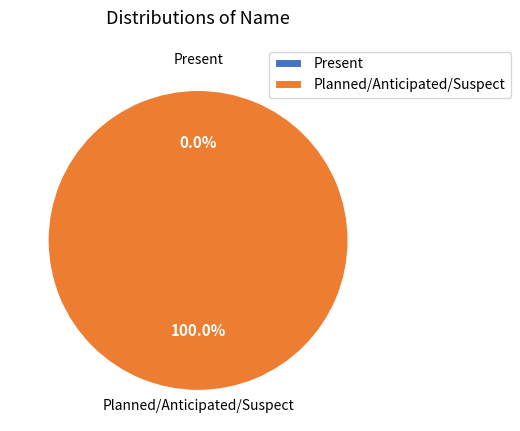

To the nearest percent, what is the difference between the largest and smallest slice percentages?

100%